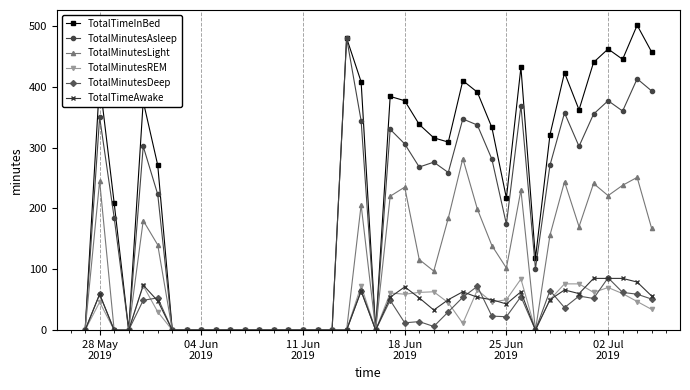

How many lines are shown in the chart?

6